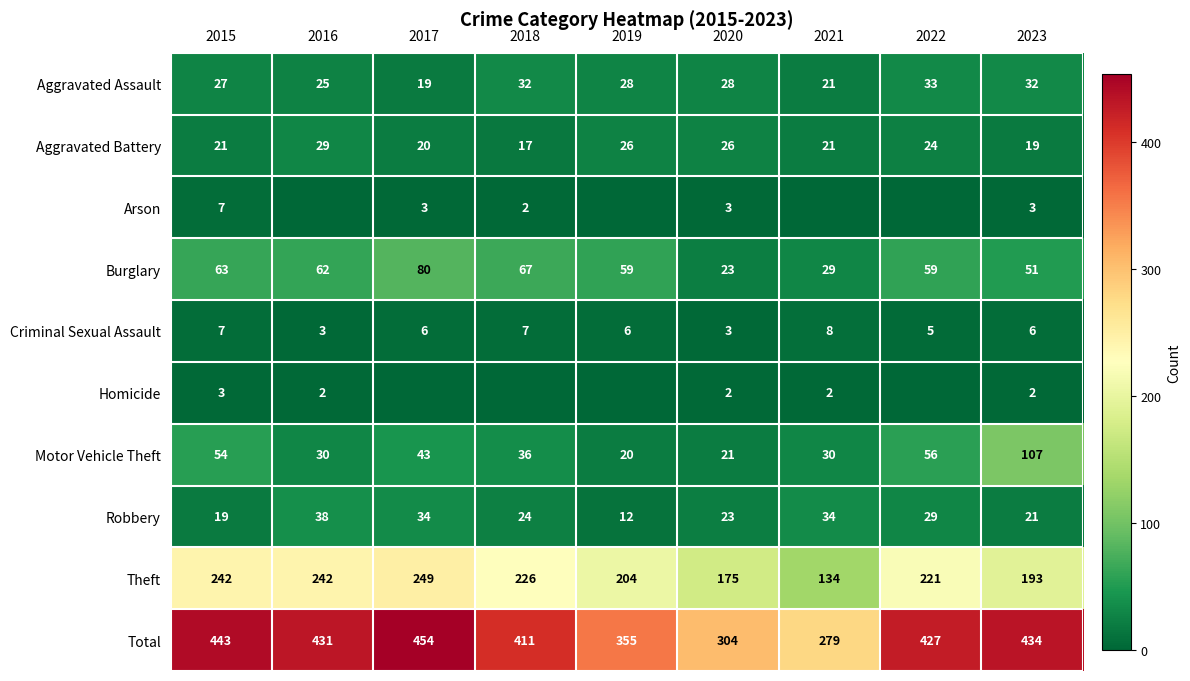

What is the average value of the Aggravated Assault series?

27